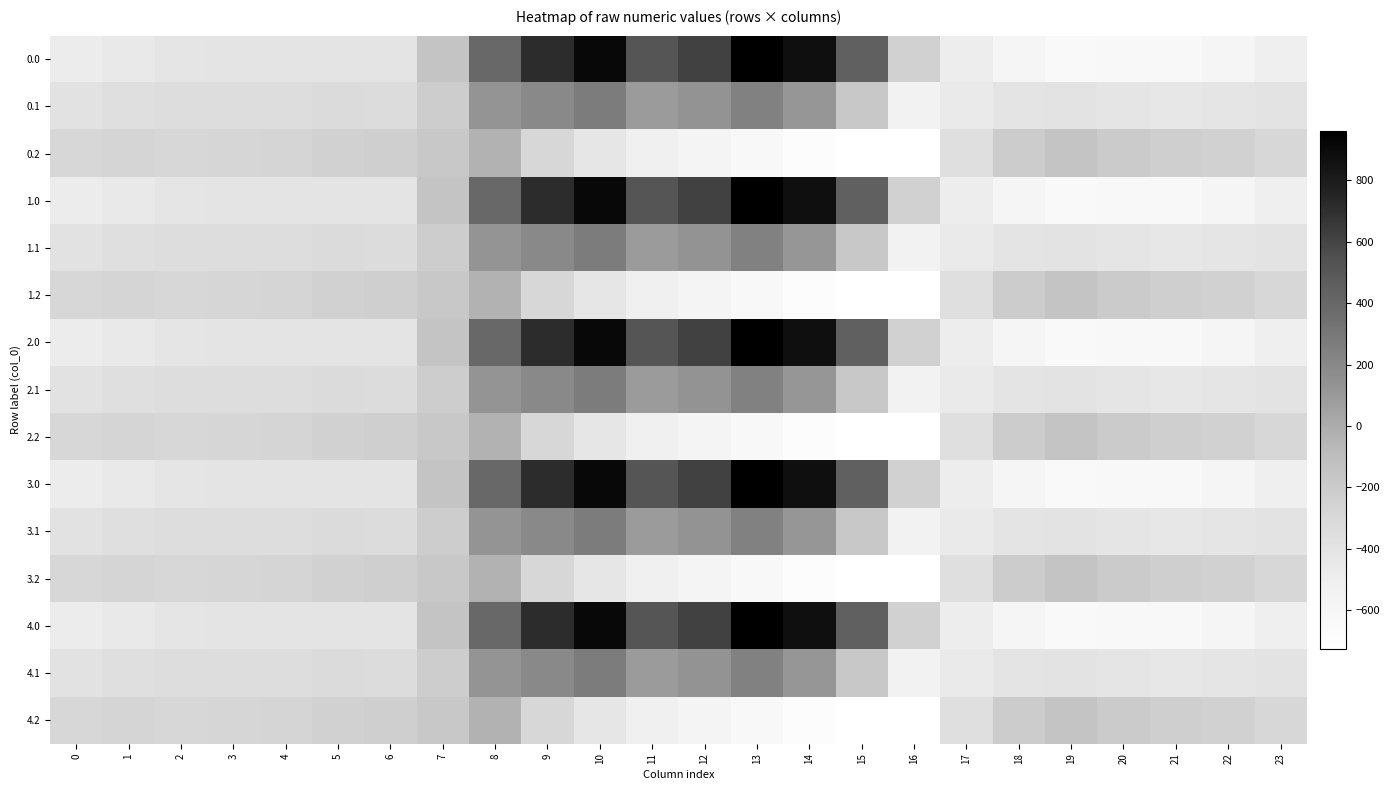

Reading left to right, extract all data points from this chart.

0.0: 0=-482.0	1=-449.5	2=-410.3	3=-404.4	4=-404.9	5=-403.8	6=-408.0	7=-150.1	8=395.3	9=716.9	10=916.2	11=516.0	12=619.4	13=962.7	14=870.3	15=443.0	16=-250.9	17=-494.8	18=-586.7	19=-649.2	20=-629.9	21=-638.4	22=-592.3	23=-511.3
0.1: 0=-384.6	1=-361.1	2=-347.9	3=-342.7	4=-339.6	5=-325.7	6=-332.2	7=-217.1	8=125.2	9=191.1	10=274.1	11=87.0	12=134.6	13=241.5	14=113.7	15=-173.1	16=-547.3	17=-466.6	18=-405.4	19=-400.2	20=-414.5	21=-432.4	22=-419.9	23=-399.4
0.2: 0=-287.1	1=-272.7	2=-285.5	3=-281.0	4=-274.4	5=-245.0	6=-228.8	7=-176.6	8=-35.3	9=-288.5	10=-423.5	11=-520.6	12=-571.2	13=-640.4	14=-687.4	15=-725.8	16=-726.6	17=-362.4	18=-210.0	19=-151.0	20=-199.2	21=-226.4	22=-247.4	23=-287.5
1.0: 0=-482.0	1=-449.5	2=-410.3	3=-404.4	4=-404.9	5=-403.8	6=-408.0	7=-150.1	8=395.3	9=716.9	10=916.2	11=516.0	12=619.4	13=962.7	14=870.3	15=443.0	16=-250.9	17=-494.8	18=-586.7	19=-649.2	20=-629.9	21=-638.4	22=-592.3	23=-511.3
1.1: 0=-384.6	1=-361.1	2=-347.9	3=-342.7	4=-339.6	5=-325.7	6=-332.2	7=-217.1	8=125.2	9=191.1	10=274.1	11=87.0	12=134.6	13=241.5	14=113.7	15=-173.1	16=-547.3	17=-466.6	18=-405.4	19=-400.2	20=-414.5	21=-432.4	22=-419.9	23=-399.4
1.2: 0=-287.1	1=-272.7	2=-285.5	3=-281.0	4=-274.4	5=-245.0	6=-228.8	7=-176.6	8=-35.3	9=-288.5	10=-423.5	11=-520.6	12=-571.2	13=-640.4	14=-687.4	15=-725.8	16=-726.6	17=-362.4	18=-210.0	19=-151.0	20=-199.2	21=-226.4	22=-247.4	23=-287.5
2.0: 0=-482.0	1=-449.5	2=-410.3	3=-404.4	4=-404.9	5=-403.8	6=-408.0	7=-150.1	8=395.3	9=716.9	10=916.2	11=516.0	12=619.4	13=962.7	14=870.3	15=443.0	16=-250.9	17=-494.8	18=-586.7	19=-649.2	20=-629.9	21=-638.4	22=-592.3	23=-511.3
2.1: 0=-384.6	1=-361.1	2=-347.9	3=-342.7	4=-339.6	5=-325.7	6=-332.2	7=-217.1	8=125.2	9=191.1	10=274.1	11=87.0	12=134.6	13=241.5	14=113.7	15=-173.1	16=-547.3	17=-466.6	18=-405.4	19=-400.2	20=-414.5	21=-432.4	22=-419.9	23=-399.4
2.2: 0=-287.1	1=-272.7	2=-285.5	3=-281.0	4=-274.4	5=-245.0	6=-228.8	7=-176.6	8=-35.3	9=-288.5	10=-423.5	11=-520.6	12=-571.2	13=-640.4	14=-687.4	15=-725.8	16=-726.6	17=-362.4	18=-210.0	19=-151.0	20=-199.2	21=-226.4	22=-247.4	23=-287.5
3.0: 0=-482.0	1=-449.5	2=-410.3	3=-404.4	4=-404.9	5=-403.8	6=-408.0	7=-150.1	8=395.3	9=716.9	10=916.2	11=516.0	12=619.4	13=962.7	14=870.3	15=443.0	16=-250.9	17=-494.8	18=-586.7	19=-649.2	20=-629.9	21=-638.4	22=-592.3	23=-511.3
3.1: 0=-384.6	1=-361.1	2=-347.9	3=-342.7	4=-339.6	5=-325.7	6=-332.2	7=-217.1	8=125.2	9=191.1	10=274.1	11=87.0	12=134.6	13=241.5	14=113.7	15=-173.1	16=-547.3	17=-466.6	18=-405.4	19=-400.2	20=-414.5	21=-432.4	22=-419.9	23=-399.4
3.2: 0=-287.1	1=-272.7	2=-285.5	3=-281.0	4=-274.4	5=-245.0	6=-228.8	7=-176.6	8=-35.3	9=-288.5	10=-423.5	11=-520.6	12=-571.2	13=-640.4	14=-687.4	15=-725.8	16=-726.6	17=-362.4	18=-210.0	19=-151.0	20=-199.2	21=-226.4	22=-247.4	23=-287.5
4.0: 0=-482.0	1=-449.5	2=-410.3	3=-404.4	4=-404.9	5=-403.8	6=-408.0	7=-150.1	8=395.3	9=716.9	10=916.2	11=516.0	12=619.4	13=962.7	14=870.3	15=443.0	16=-250.9	17=-494.8	18=-586.7	19=-649.2	20=-629.9	21=-638.4	22=-592.3	23=-511.3
4.1: 0=-384.6	1=-361.1	2=-347.9	3=-342.7	4=-339.6	5=-325.7	6=-332.2	7=-217.1	8=125.2	9=191.1	10=274.1	11=87.0	12=134.6	13=241.5	14=113.7	15=-173.1	16=-547.3	17=-466.6	18=-405.4	19=-400.2	20=-414.5	21=-432.4	22=-419.9	23=-399.4
4.2: 0=-287.1	1=-272.7	2=-285.5	3=-281.0	4=-274.4	5=-245.0	6=-228.8	7=-176.6	8=-35.3	9=-288.5	10=-423.5	11=-520.6	12=-571.2	13=-640.4	14=-687.4	15=-725.8	16=-726.6	17=-362.4	18=-210.0	19=-151.0	20=-199.2	21=-226.4	22=-247.4	23=-287.5